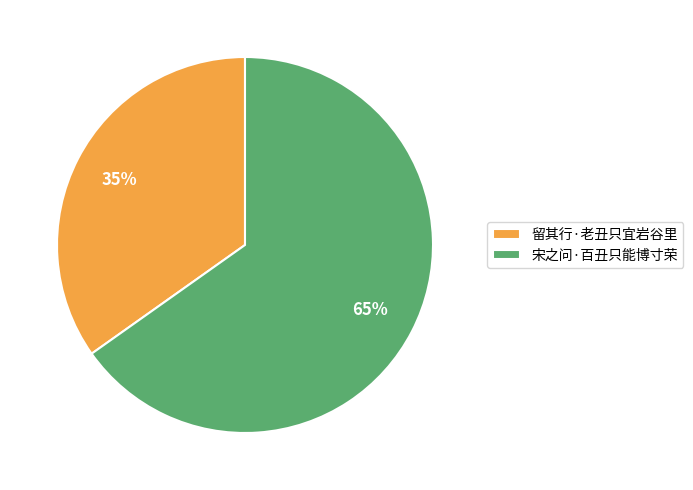

Is the sum of 留其行·老丑只宜岩谷里 and 宋之问·百丑只能博寸荣 greater than half?

Yes